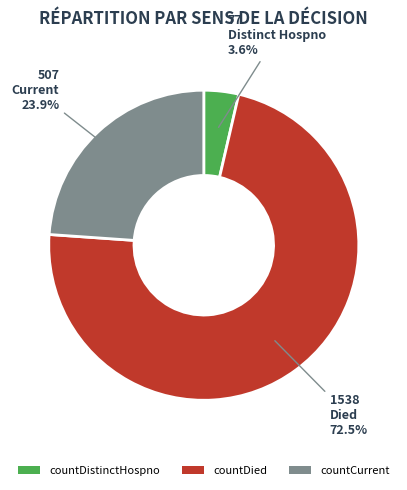

Combined, what portion of the pie is countDied and countCurrent?

96.4%